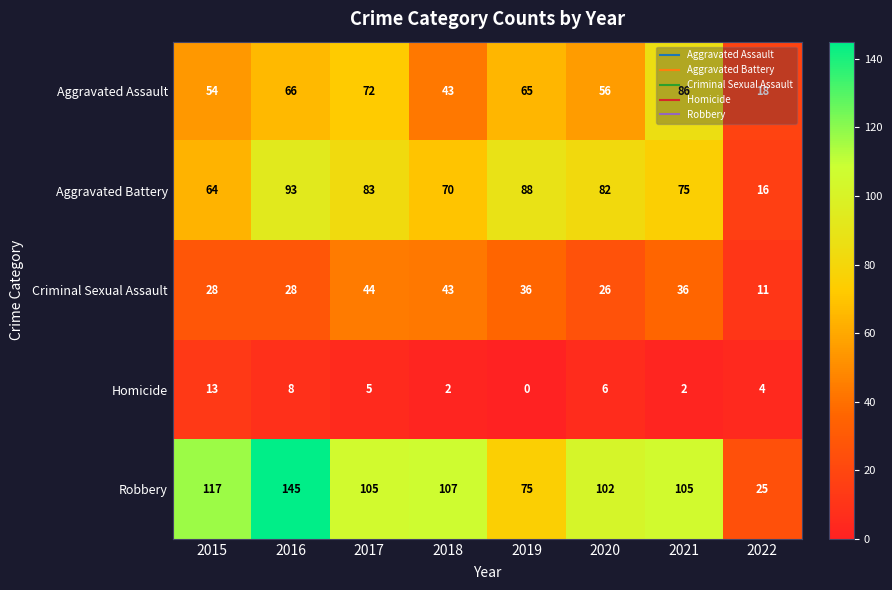

Which series has the largest total across all categories?

Robbery